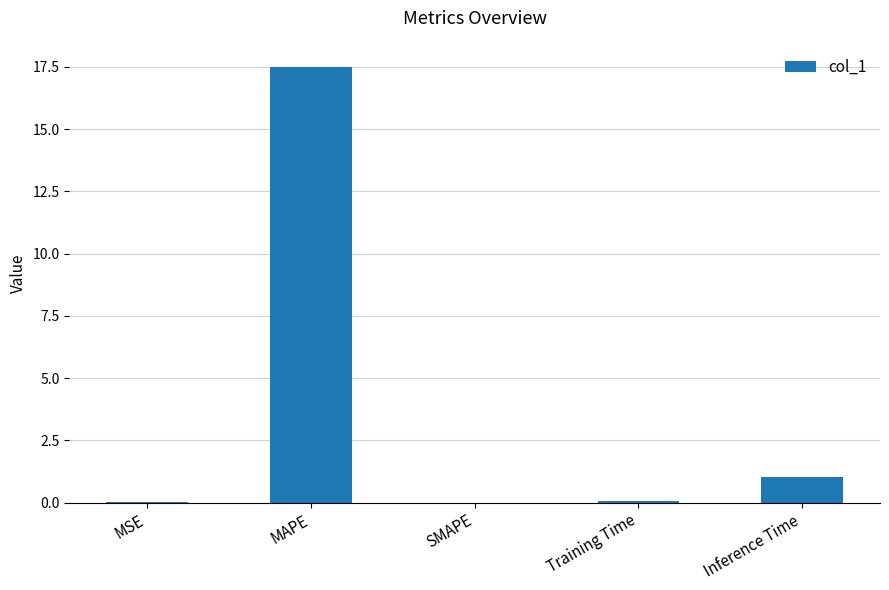

How many series are shown in this chart?

1